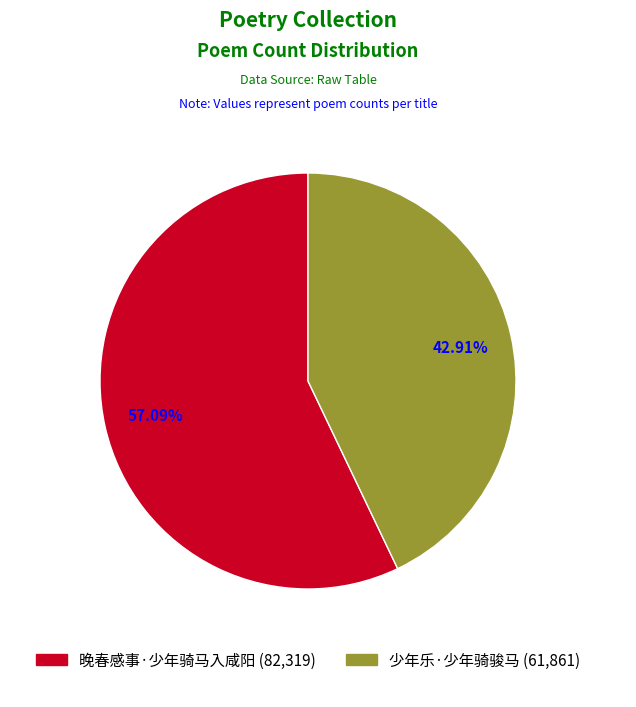

To the nearest percent, what portion does 晚春感事·少年骑马入咸阳 represent?

57%